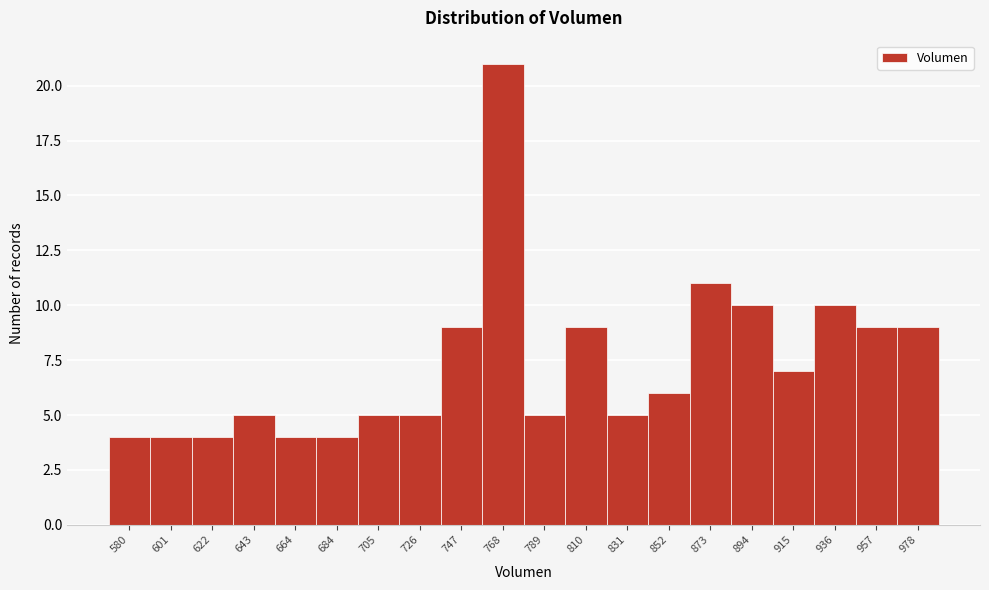

Reading right to left, transcribe all the data shown in this chart.

9	9	10	7	10	11	6	5	9	5	21	9	5	5	4	4	5	4	4	4